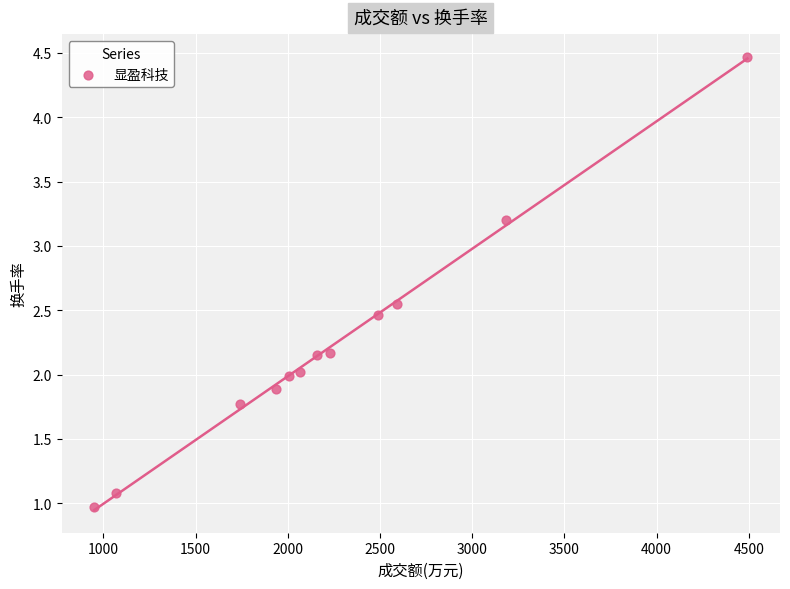

What is the average X value?

2242.8